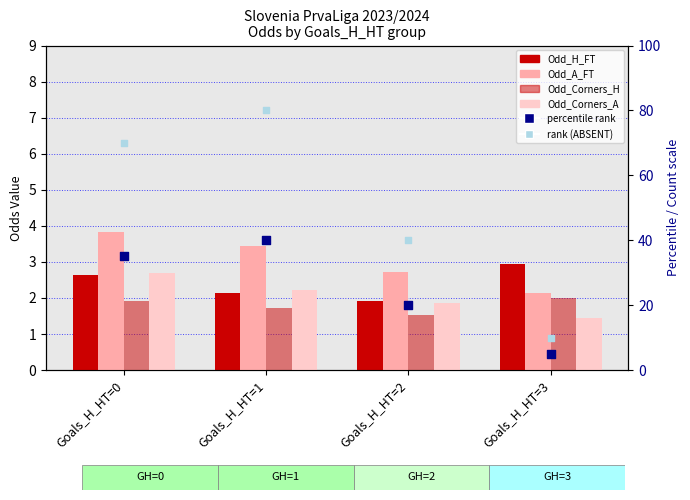

Which series contains the lowest Y value?

Odd_Corners_A